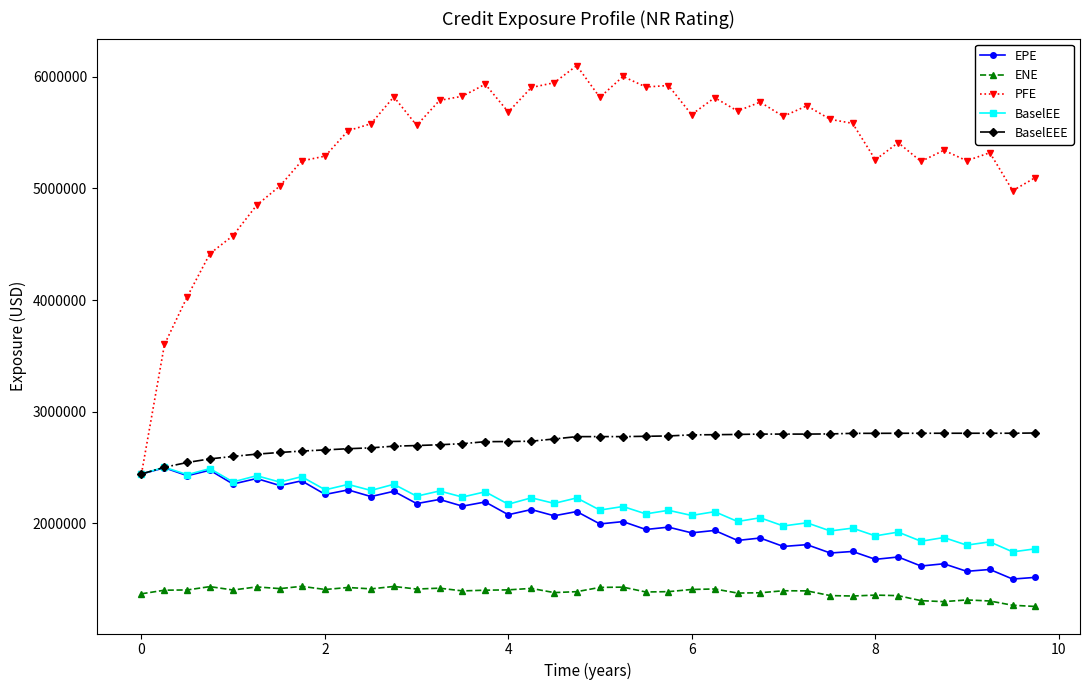

Which series has the largest total across all categories?

PFE